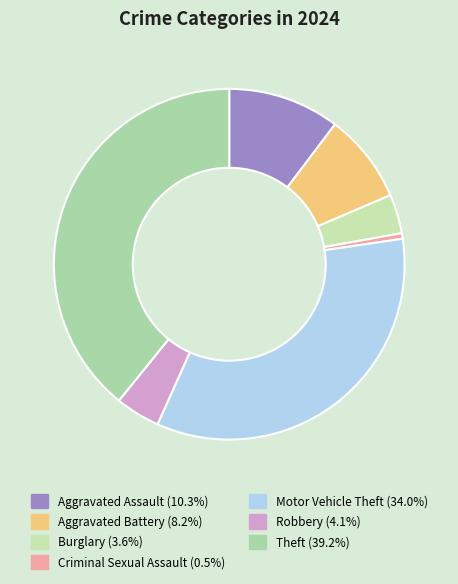

Do Criminal Sexual Assault and Aggravated Assault together represent more than half of the pie?

No